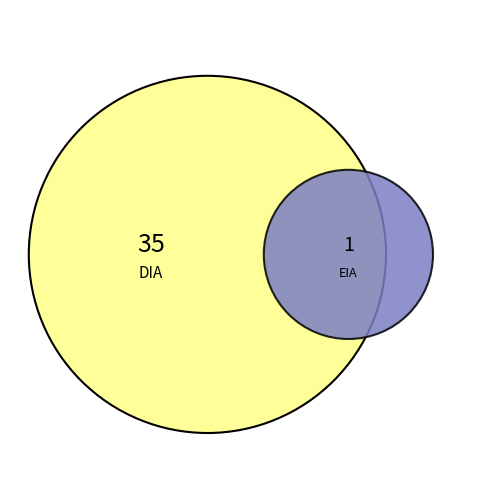

How many slices are in this pie chart?

2